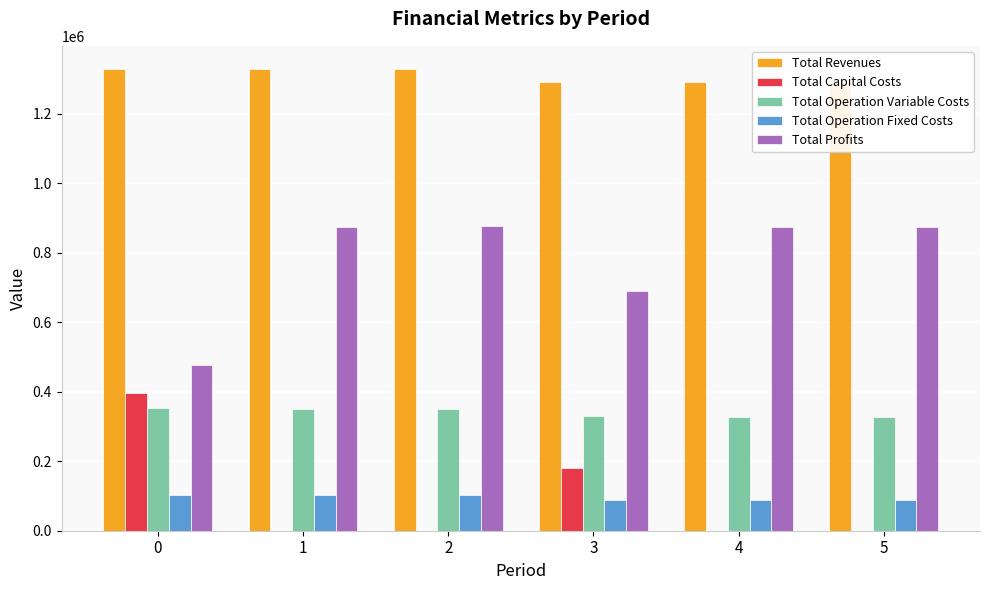

Which series has the largest range (max minus min)?

Total Profits